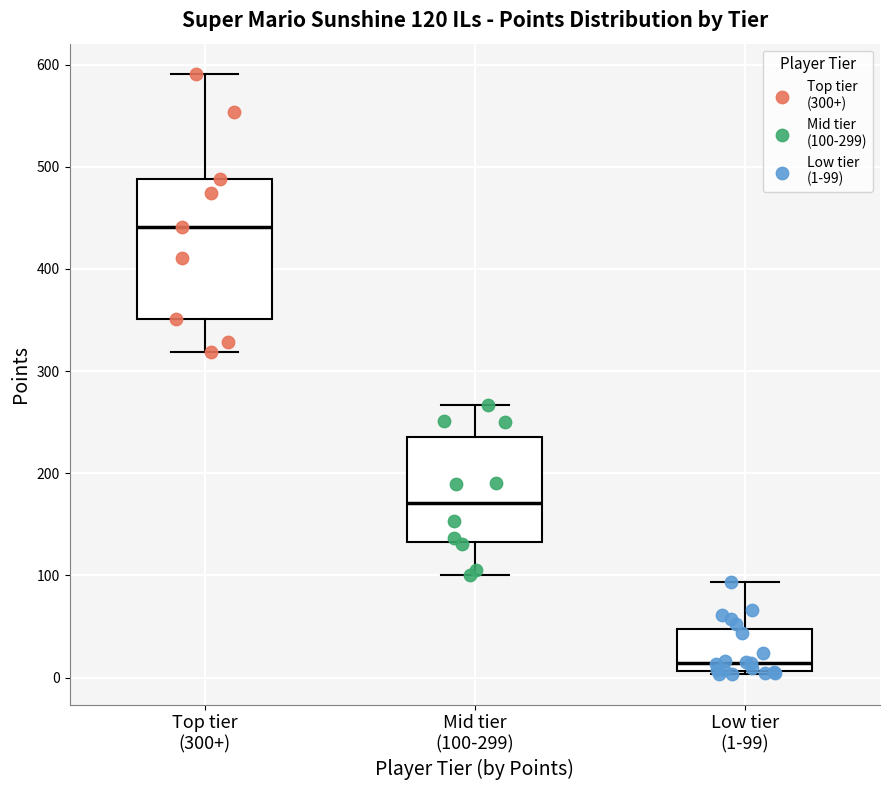

Comparing the boxes themselves (not the whiskers), which one is the tallest?

Top tier (300+)